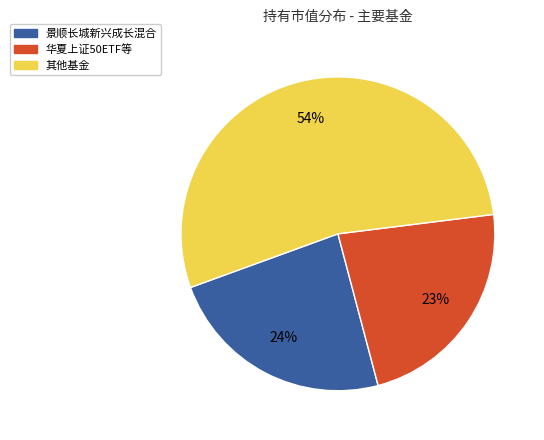

Does 华夏上证50ETF等 account for over 50% of the chart?

No